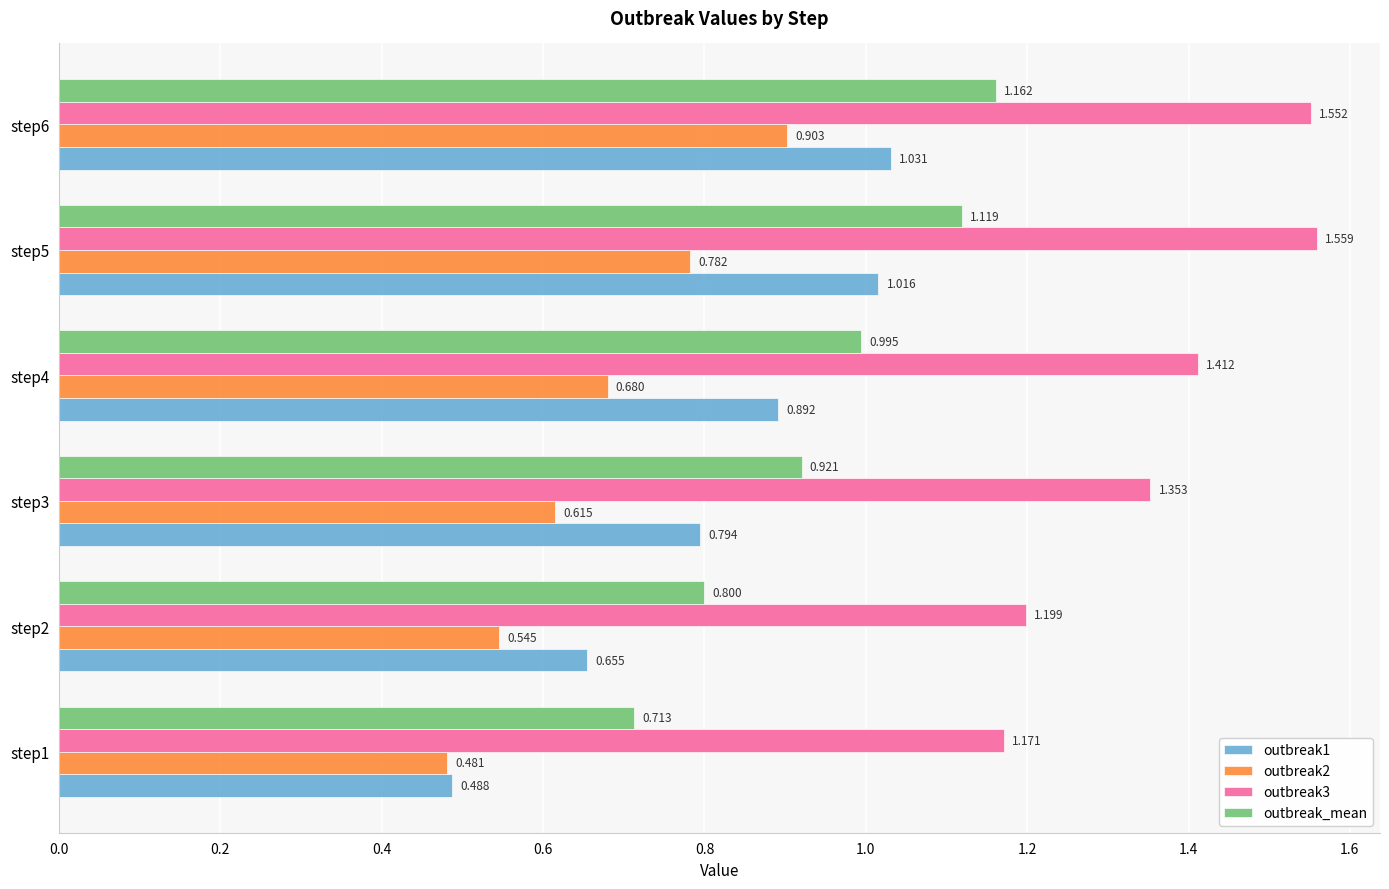

Is the value of outbreak2 at step2 greater than the value of outbreak_mean at step4?

No